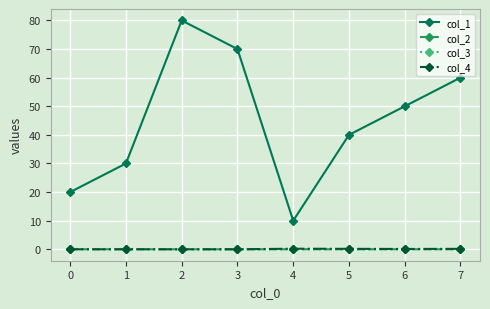

At which category is the sum across all series the highest?

2